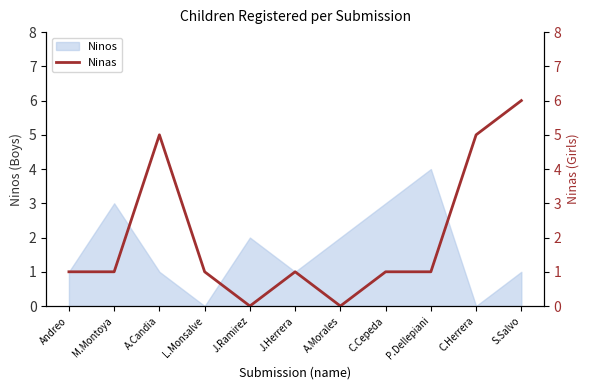

What is the label of the 3rd point from the left?

A.Candia